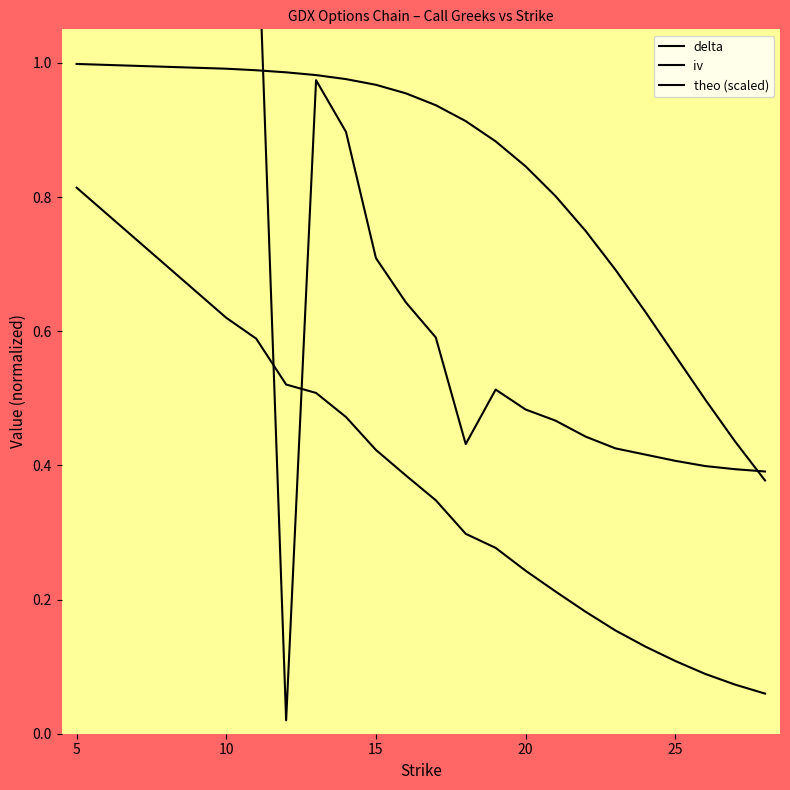

Reading left to right, extract all data points from this chart.

delta: 1.0	1.0	1.0	1.0	1.0	1.0	1.0	1.0	0.9	0.9	0.9	0.8	0.8	0.7	0.7	0.6	0.6	0.5	0.4	0.4
iv: 3.3	1.4	1.3	0.0	1.0	0.9	0.7	0.6	0.6	0.4	0.5	0.5	0.5	0.4	0.4	0.4	0.4	0.4	0.4	0.4
theo: 0.8	0.6	0.6	0.5	0.5	0.5	0.4	0.4	0.3	0.3	0.3	0.2	0.2	0.2	0.2	0.1	0.1	0.1	0.1	0.1